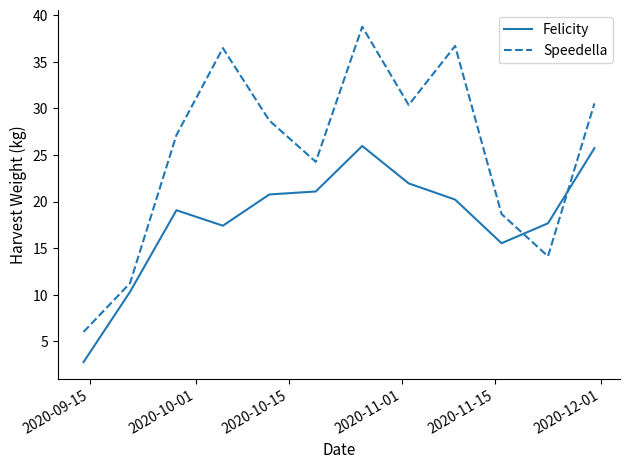

Which series has the widest spread of values?

Speedella